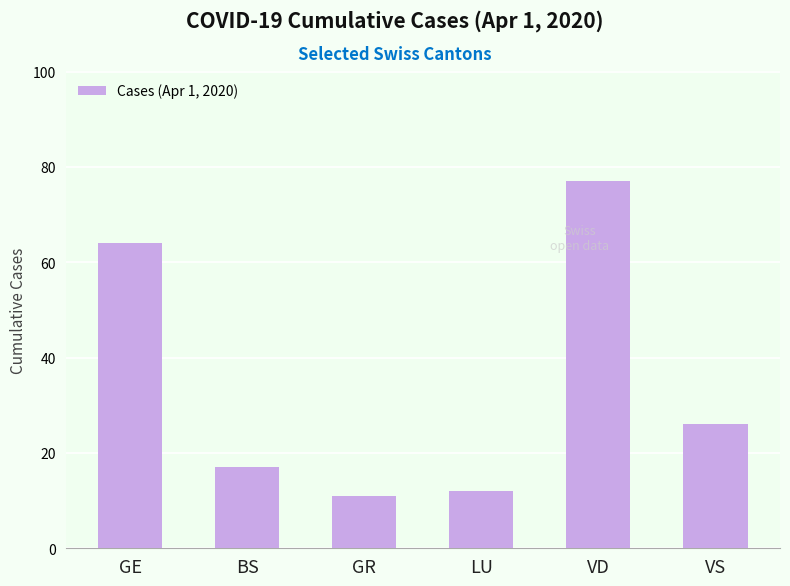

The chart shows a value of 17 at BS. True or false?

True